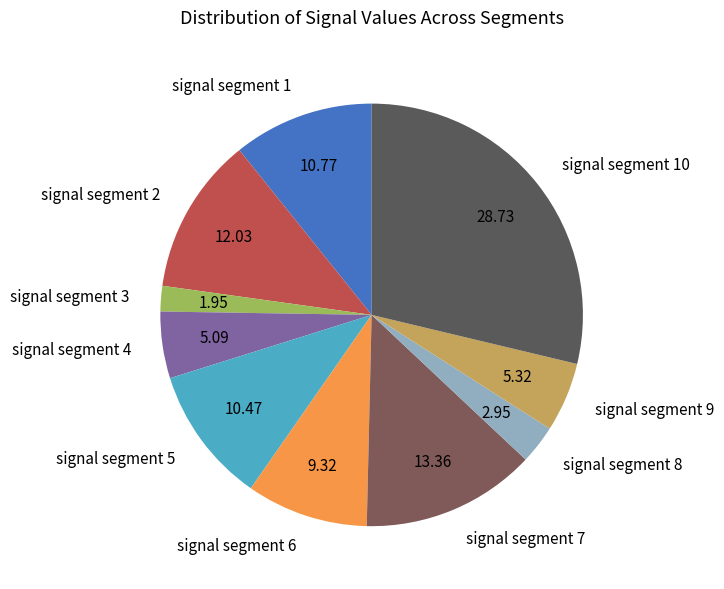

Which category has the smallest portion of the pie?

signal segment 3